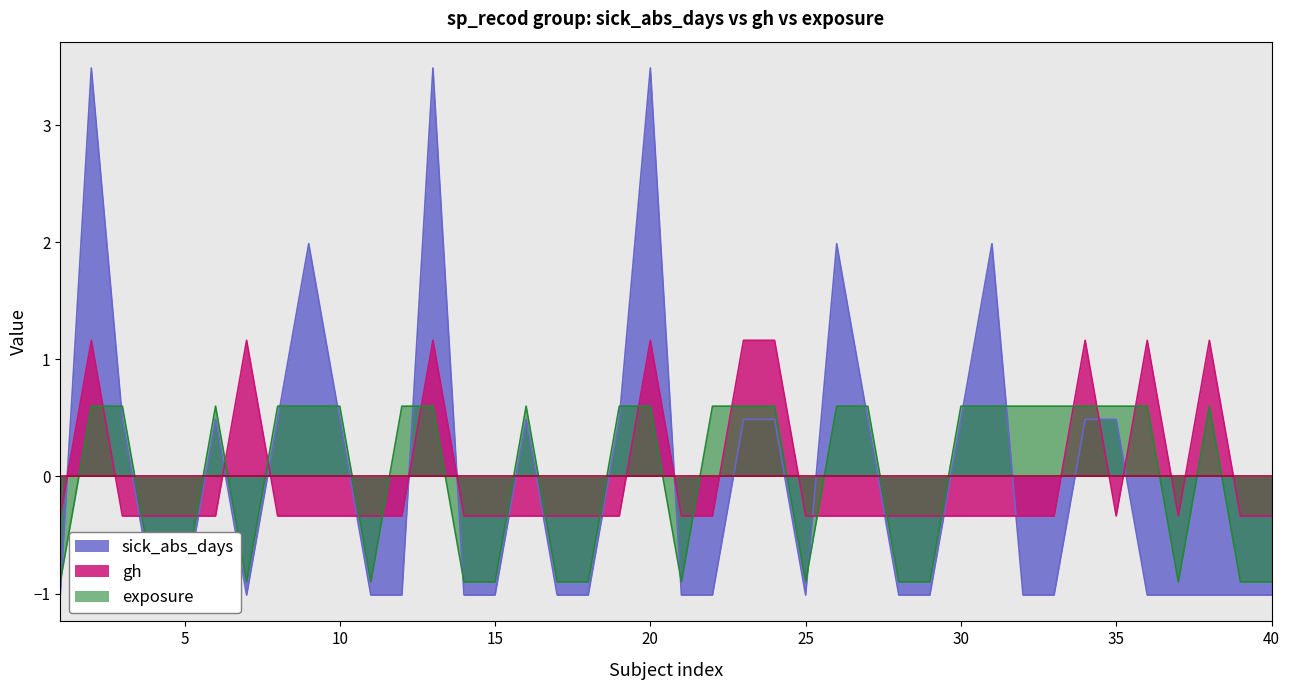

Is the value of gh at 10 greater than the value of sick_abs_days at 8?

No